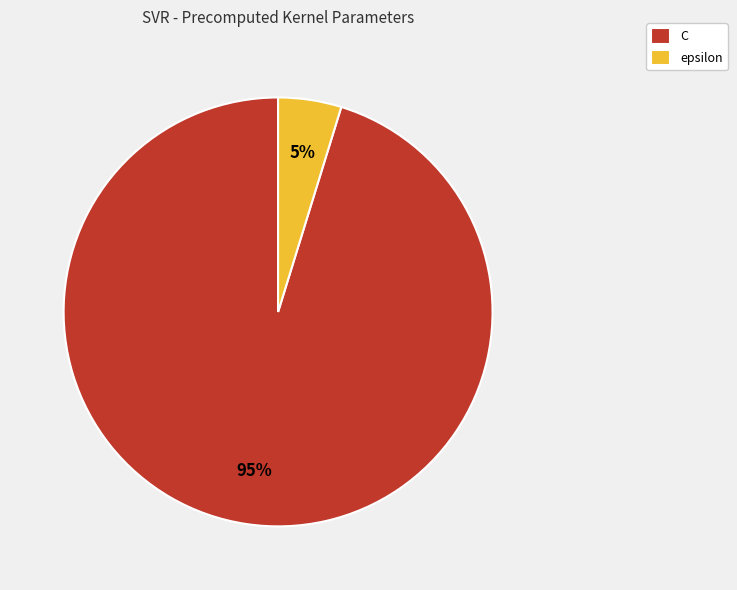

Which category has the smallest portion of the pie?

epsilon